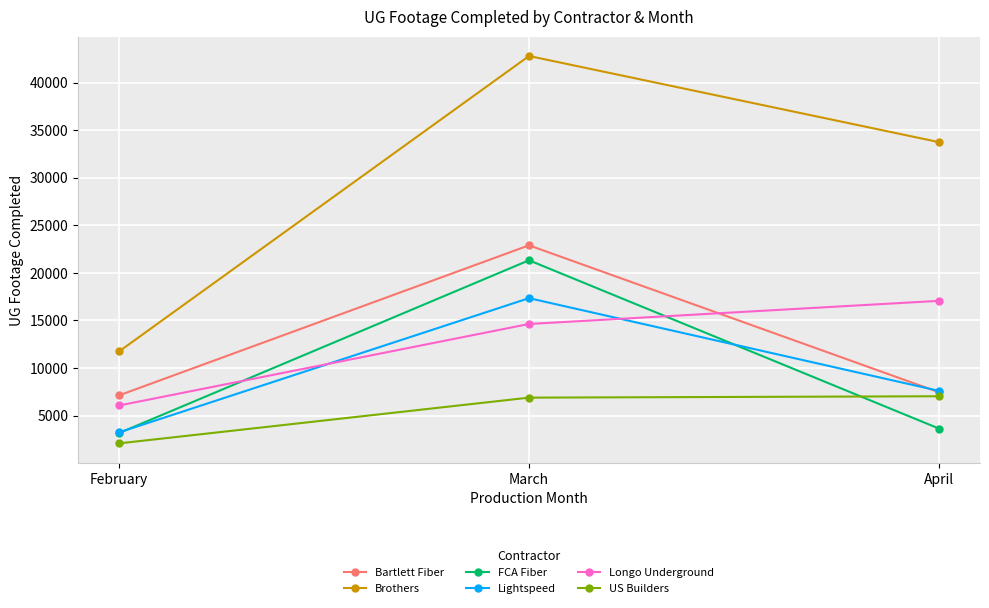

Which series has the largest range (max minus min)?

Brothers